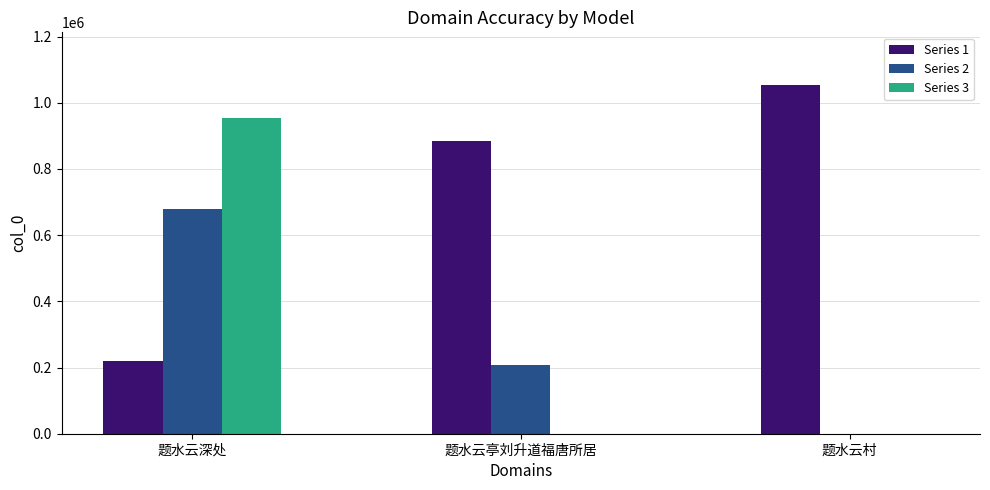

How many data points in Series 3 are above 0?

1